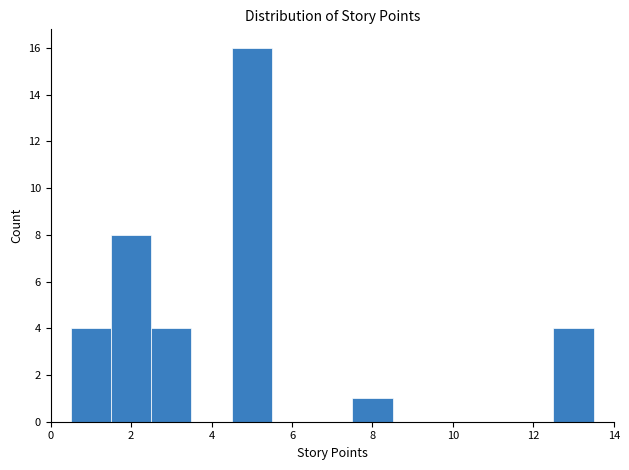

Reading left to right, list every bar in this chart as the range it spans on the x-axis followed by its height. Neither the bar edges nor the heights are printed on the chart, so give them approximately, as read against the axes.

0.5 to 1.5: 4
1.5 to 2.5: 8
2.5 to 3.5: 4
3.5 to 4.5: 0
4.5 to 5.5: 16
5.5 to 6.5: 0
6.5 to 7.5: 0
7.5 to 8.5: 1
8.5 to 9.5: 0
9.5 to 10.5: 0
10.5 to 11.5: 0
11.5 to 12.5: 0
12.5 to 13.5: 4